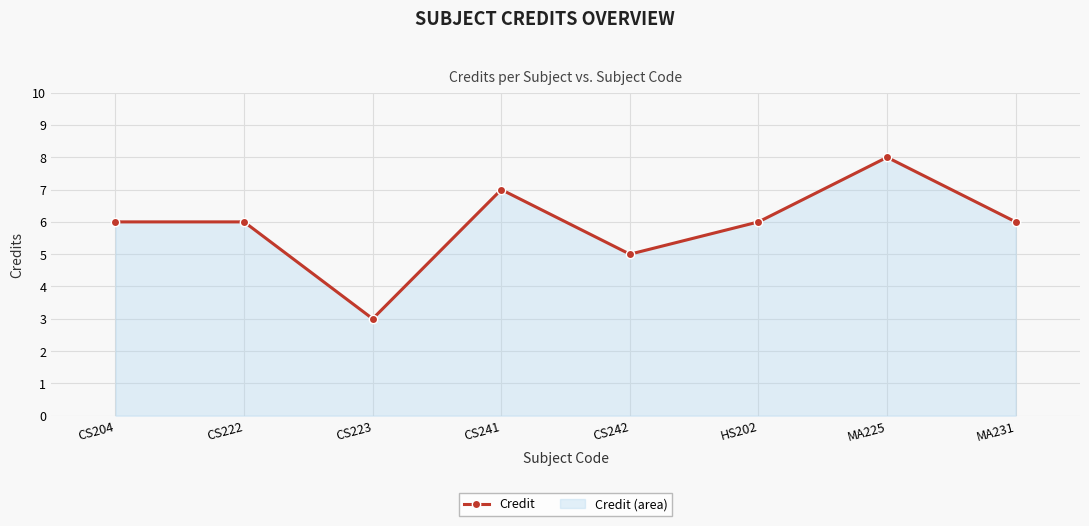

Which label corresponds to the smallest value in the chart?

CS223